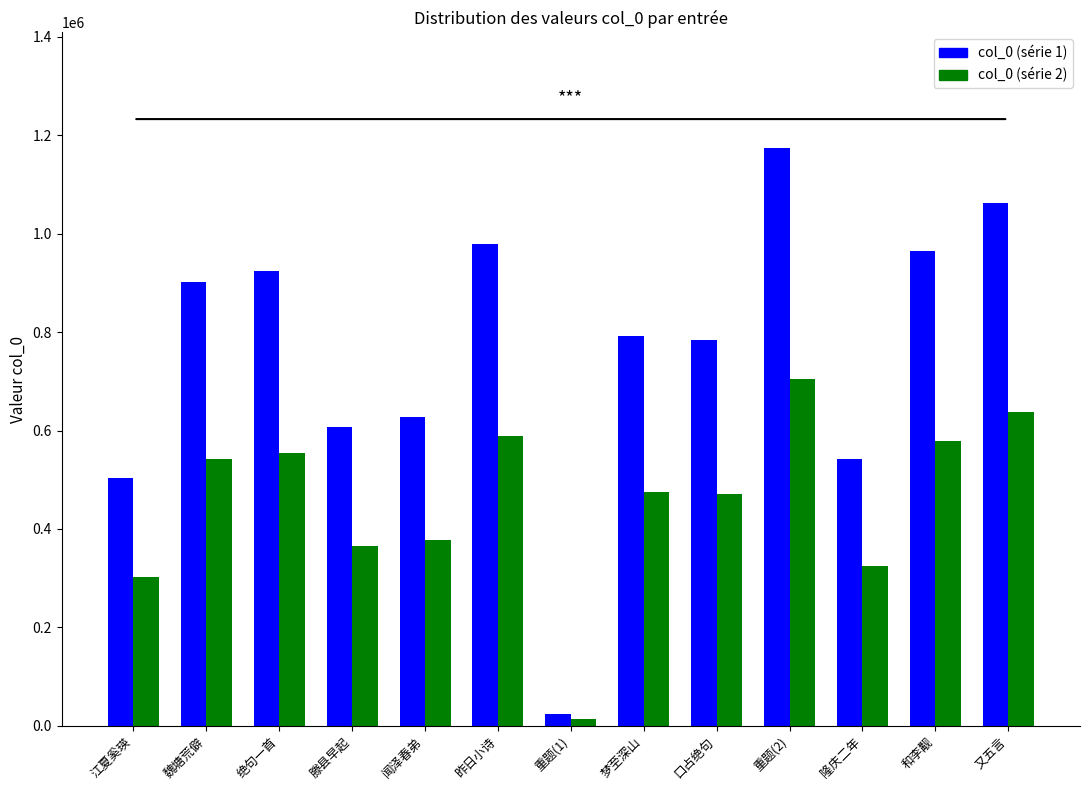

What is the highest value of the col_0 (série 1) series?

1174211.0